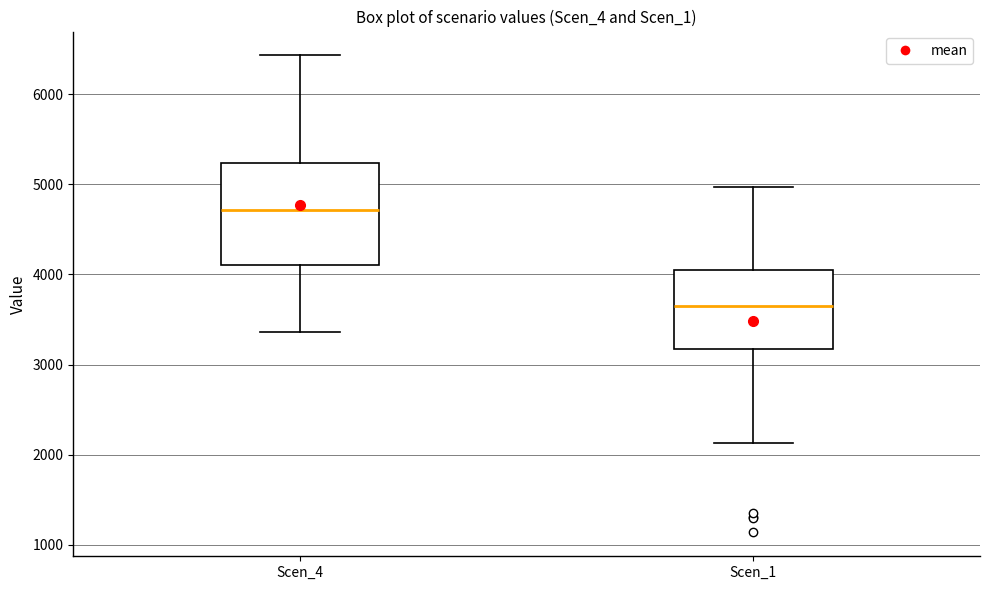

Where is the upper edge of the box for Scen_1 on the y-axis? The values are not printed on the chart, so give them approximately, as read against the axis.

4000